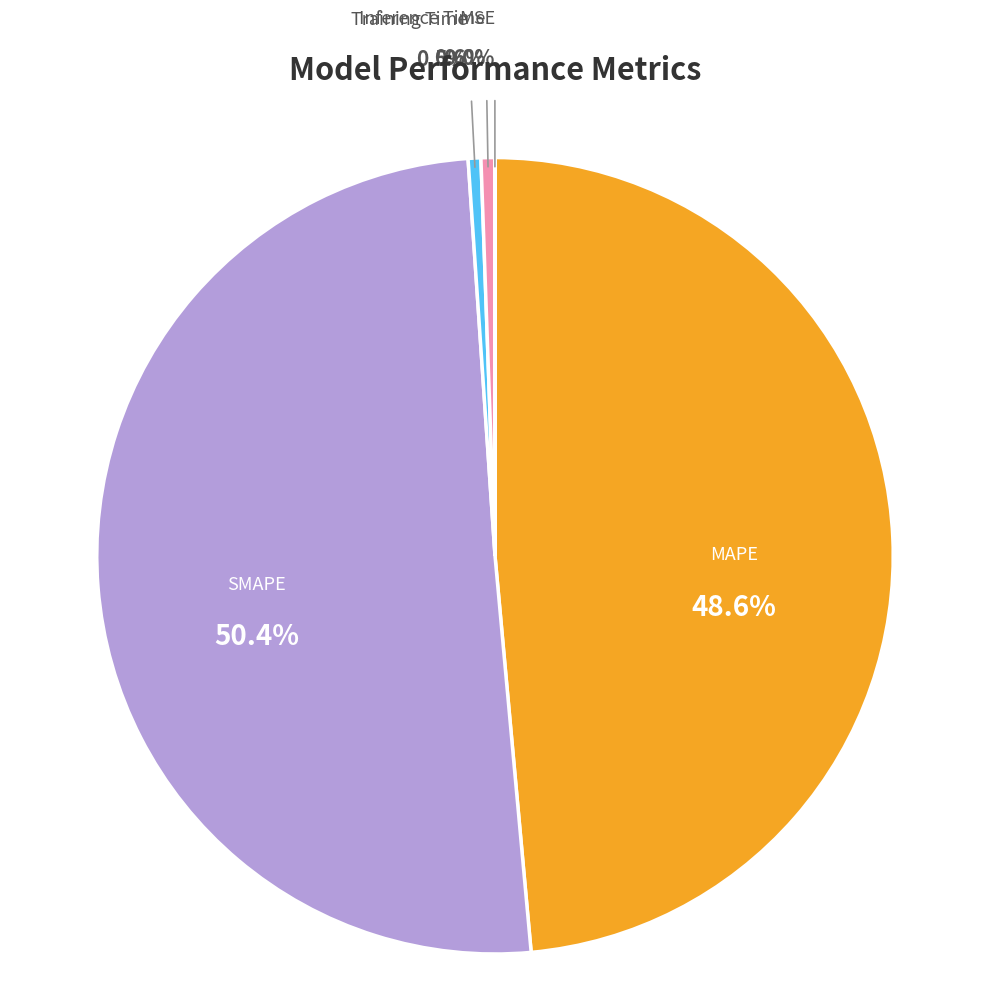

Which category accounts for the majority?

SMAPE